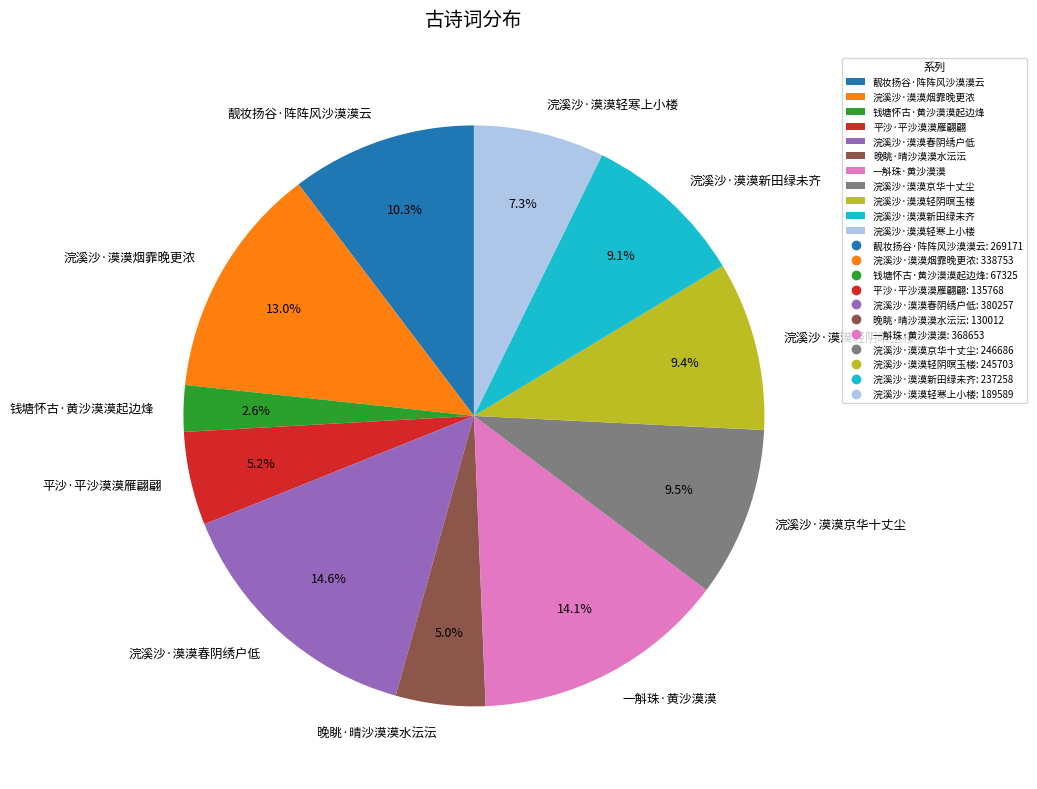

How much of the chart is everything except 浣溪沙·漠漠春阴绣户低?

85.4%